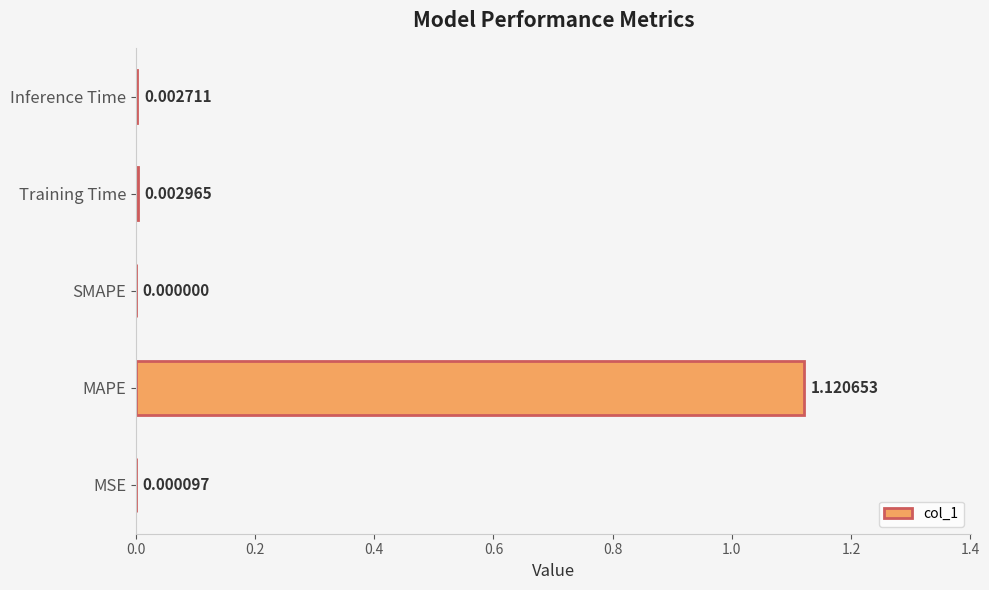

How many positive values are there?

4